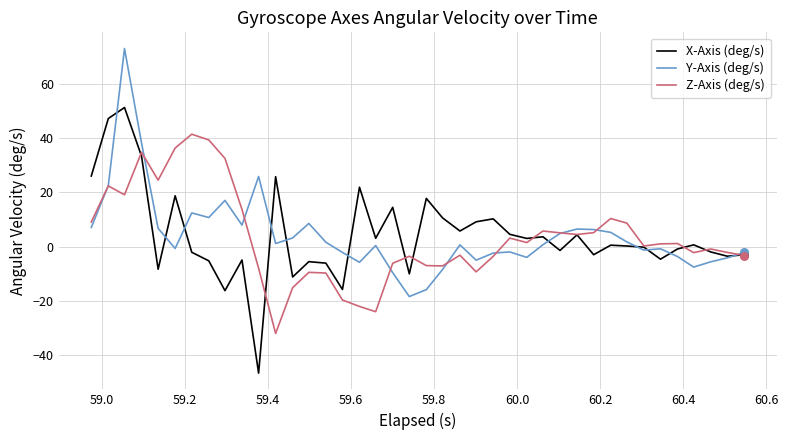

Rank the series by their maximum value, from highest to lowest.

Y-Axis (deg/s), X-Axis (deg/s), Z-Axis (deg/s)